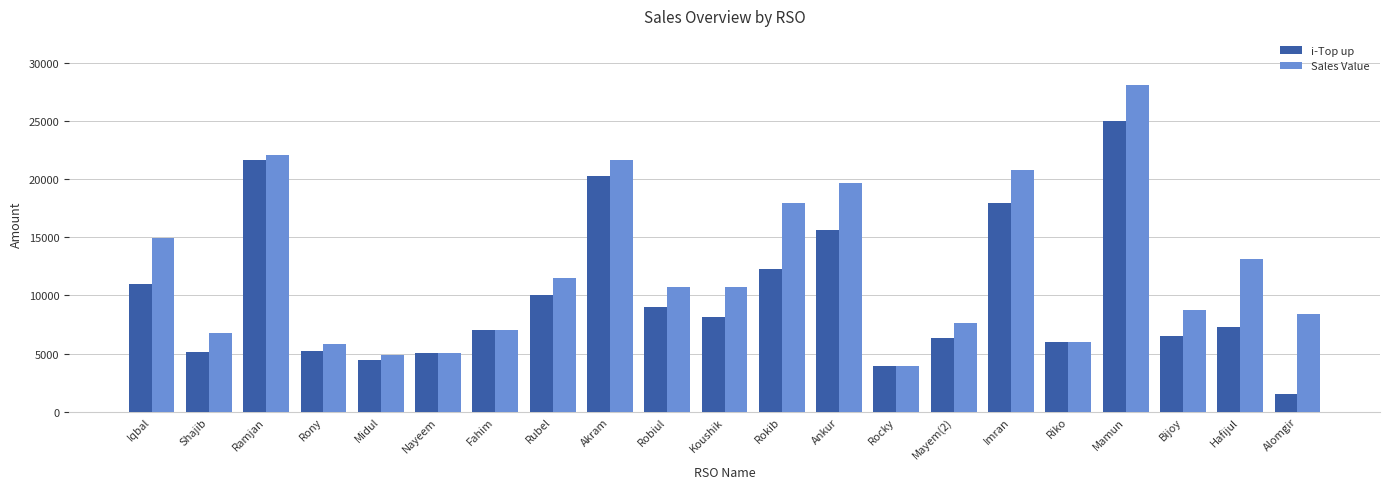

The i-Top up series shows 21627 at Rokib. True or false?

False